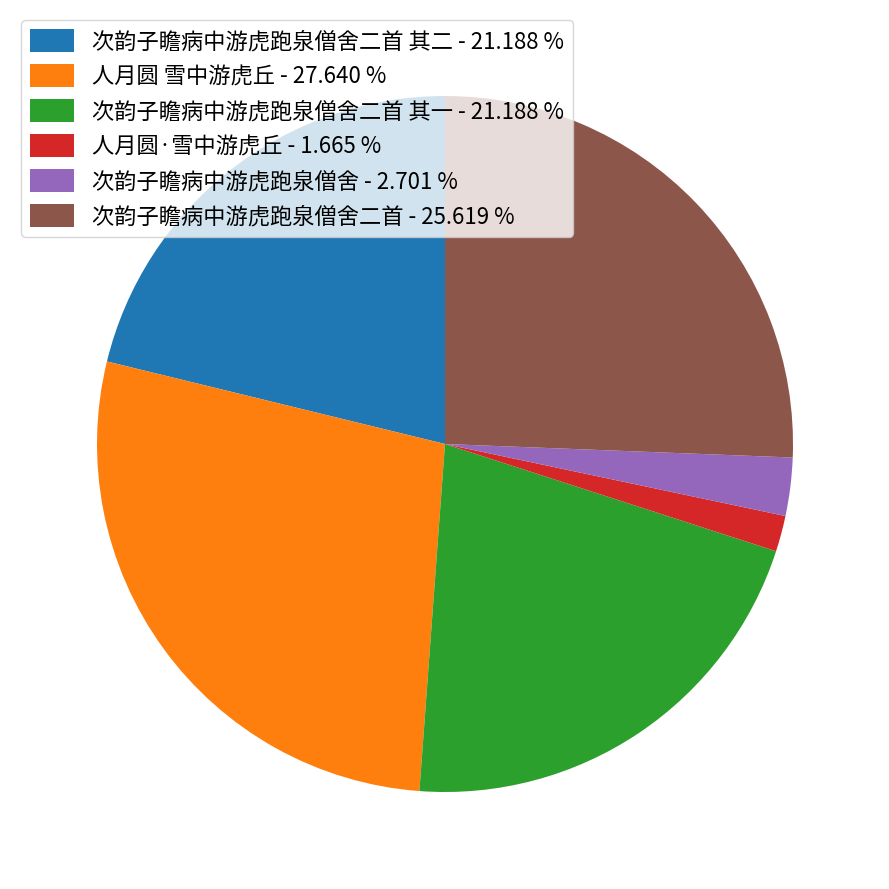

What is the smallest slice in the pie chart?

人月圆·雪中游虎丘 - 1.665 %